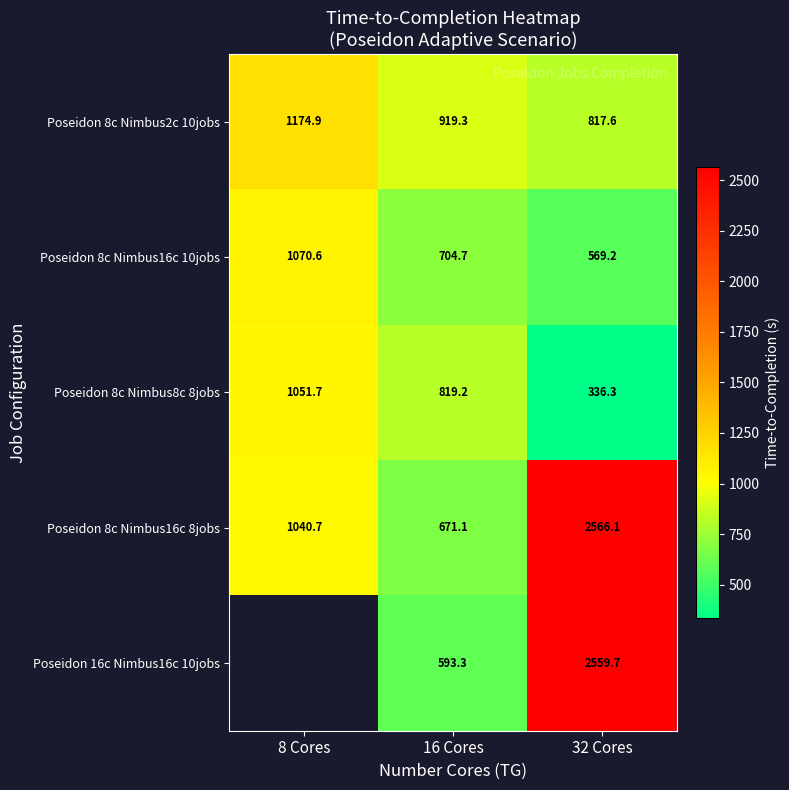

Is the value of Poseidon 8c Nimbus16c 10jobs at 16 Cores greater than the value of Poseidon 8c Nimbus8c 8jobs at 8 Cores?

No